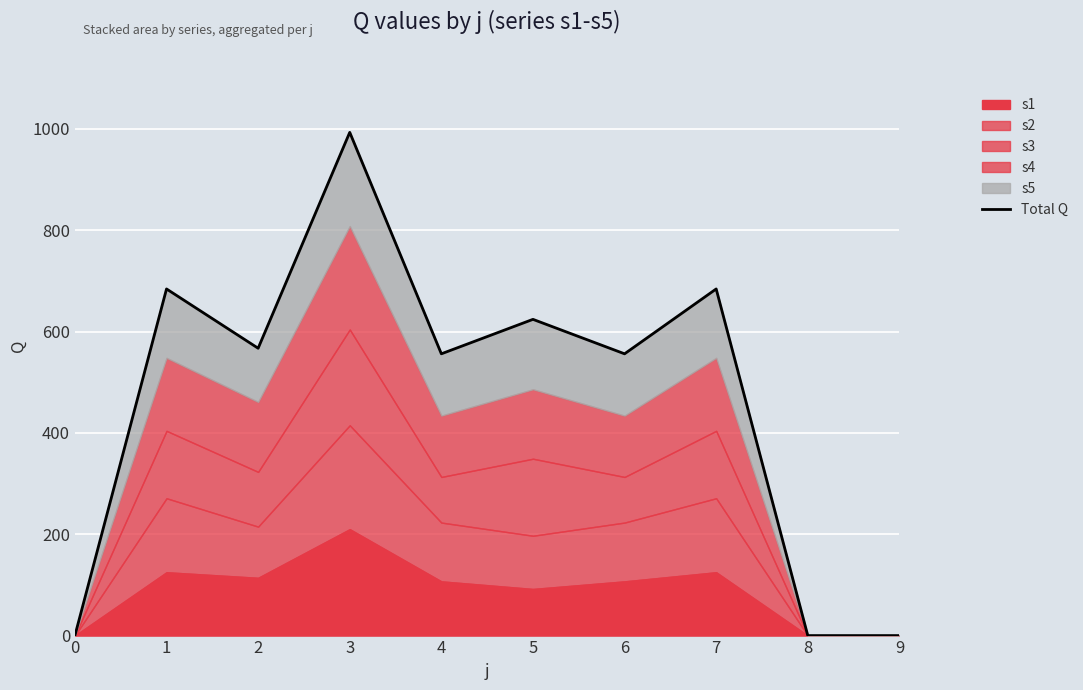

Reading left to right, transcribe all the data shown in this chart.

0=0	1=684	2=567	3=993	4=556	5=624	6=556	7=684	8=0	9=0